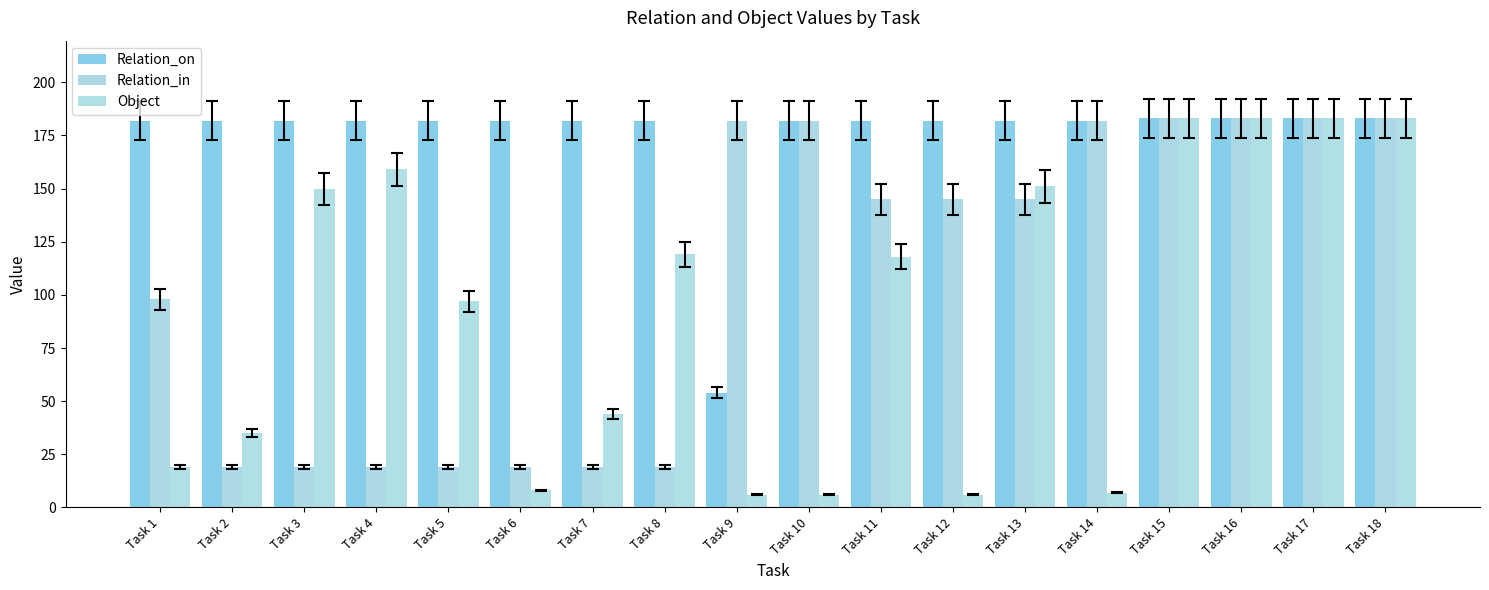

Which series has the largest range (max minus min)?

Object